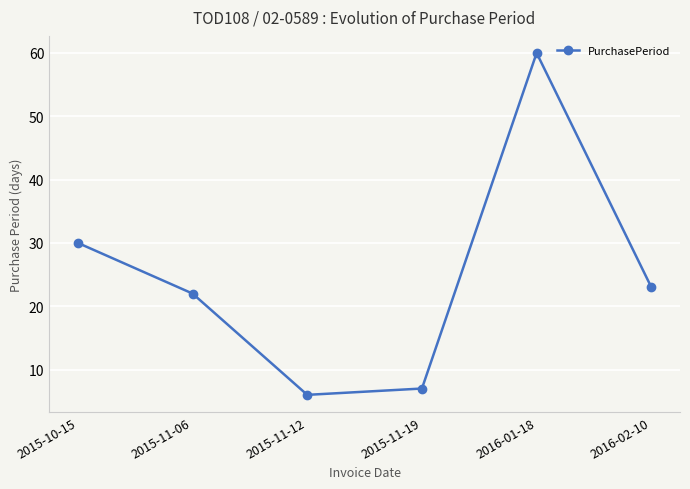

What is the smallest value displayed?

6